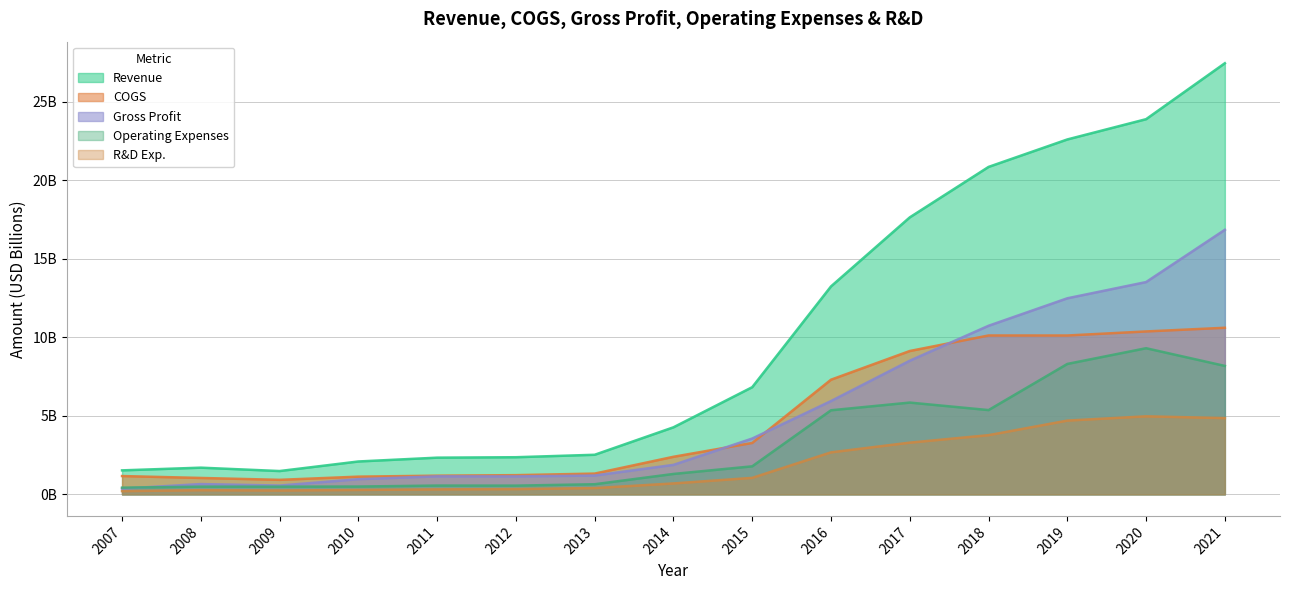

What is the minimum value for COGS?

0.9